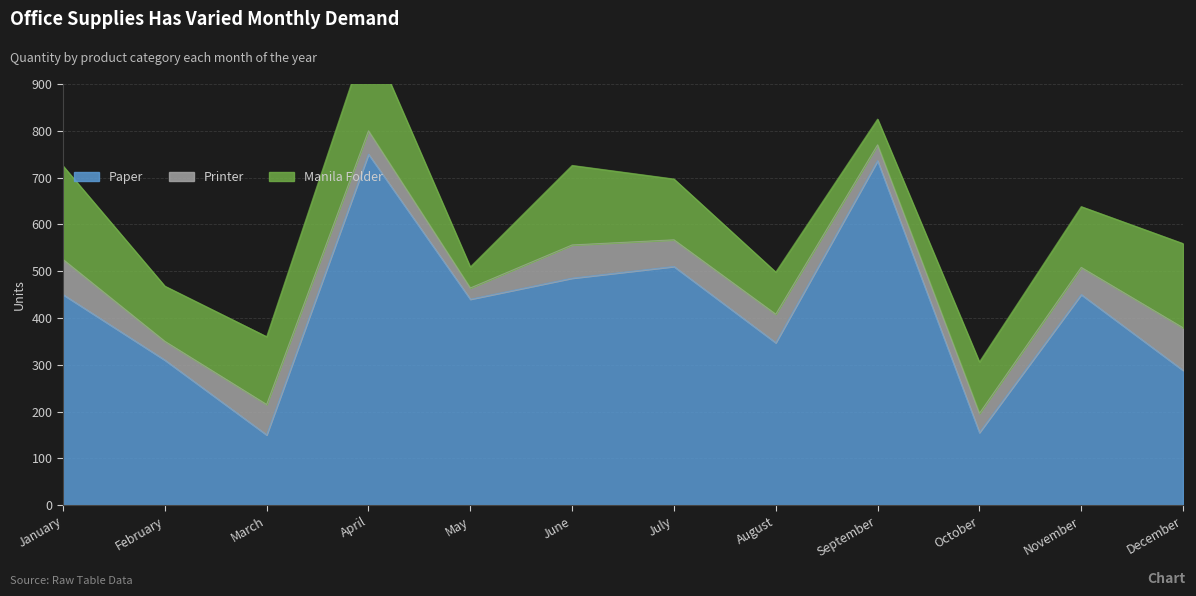

True or false: Paper and Printer cross at least once.

False